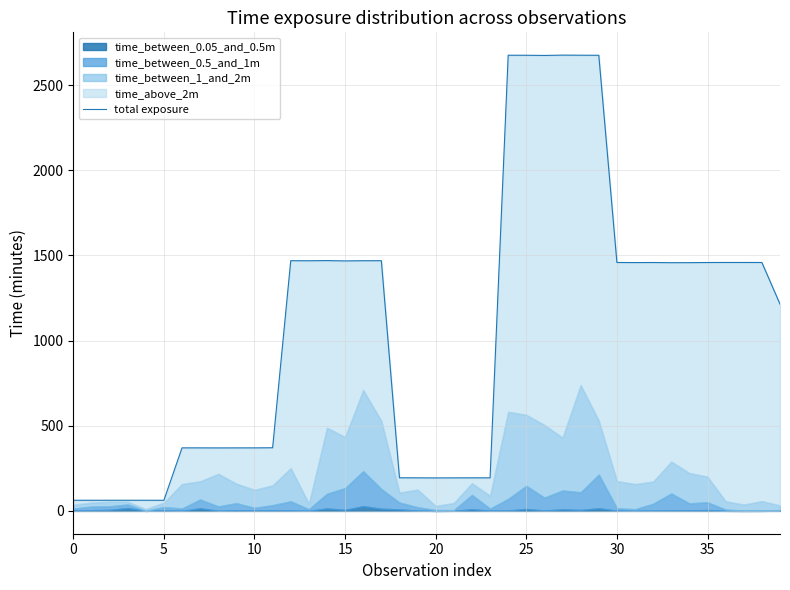

Reading left to right, what are all the values shown in this chart?

62.7	62.6	62.7	62.7	62.7	62.5	370.2	370.2	369.9	370.1	370.1	370.8	1468.8	1468.5	1469.5	1467.6	1468.7	1468.9	194.6	194.3	193.8	194.1	194.3	194.3	2675.0	2674.7	2673.7	2675.6	2675.1	2674.7	1458.4	1457.9	1458.2	1457.2	1457.4	1458.2	1458.5	1458.5	1458.3	1214.2